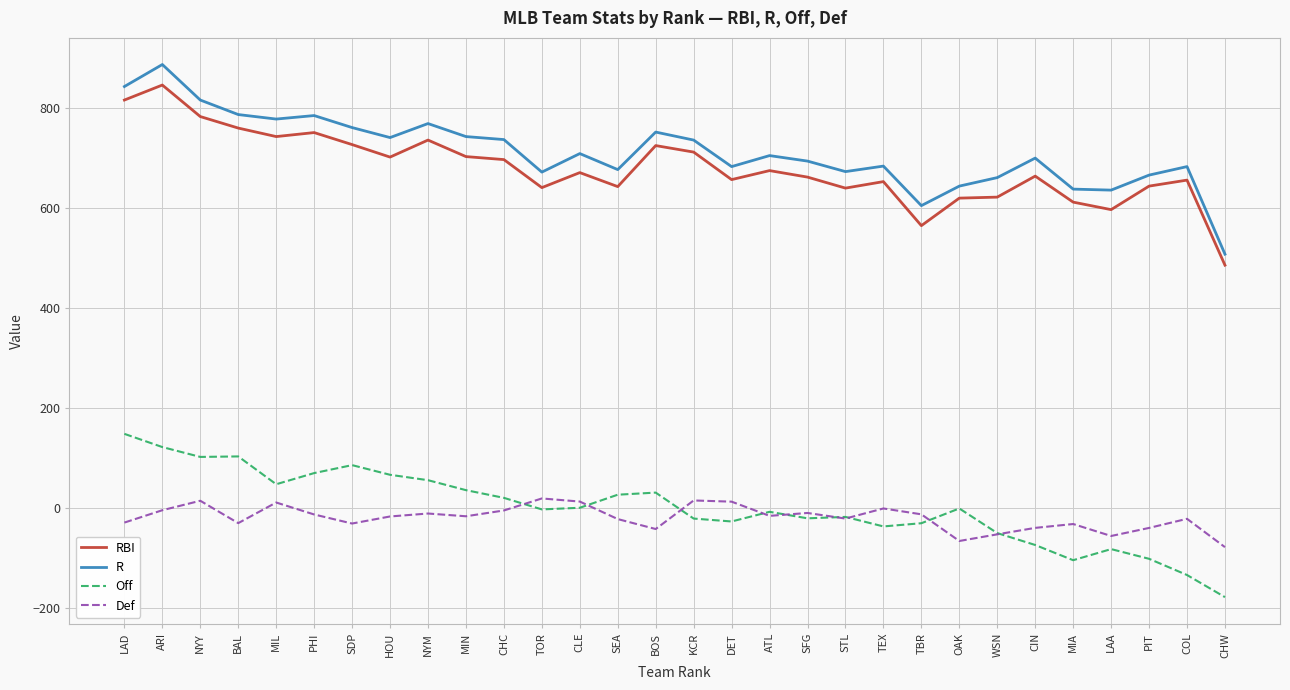

The Def series shows -94.2 at WSN. True or false?

False